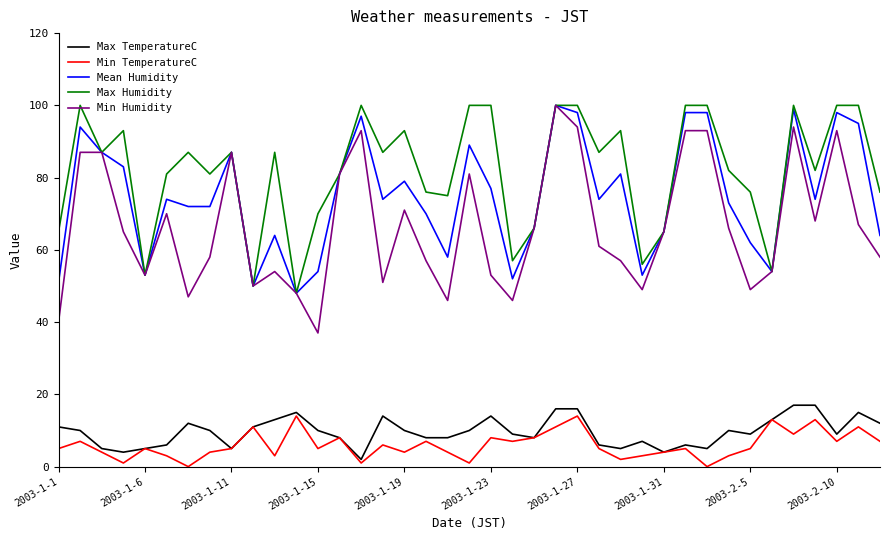

What is the average value of the Min TemperatureC series?

6